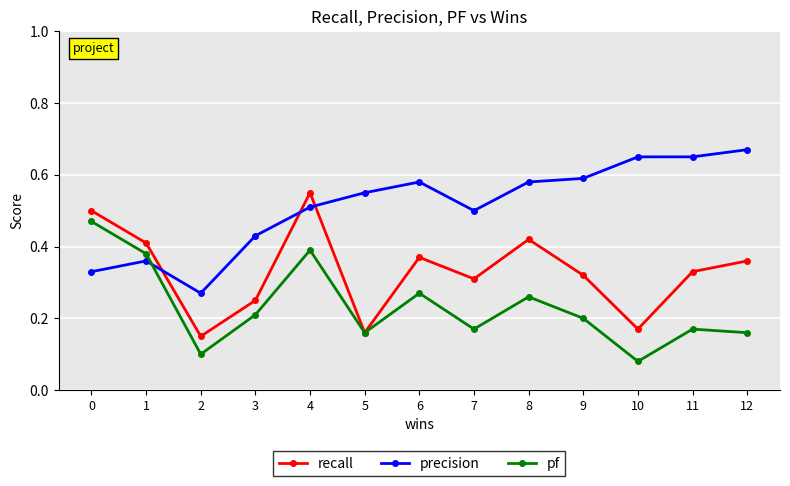

Does the chart have visible grid lines?

Yes